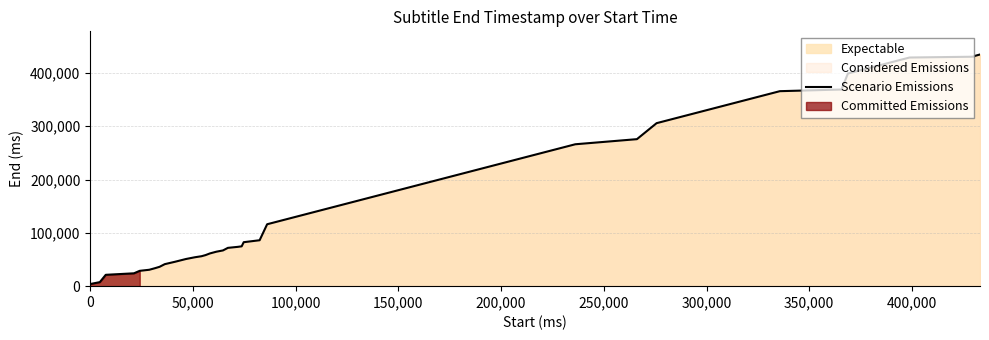

What is the maximum value for Scenario Emissions?

434480